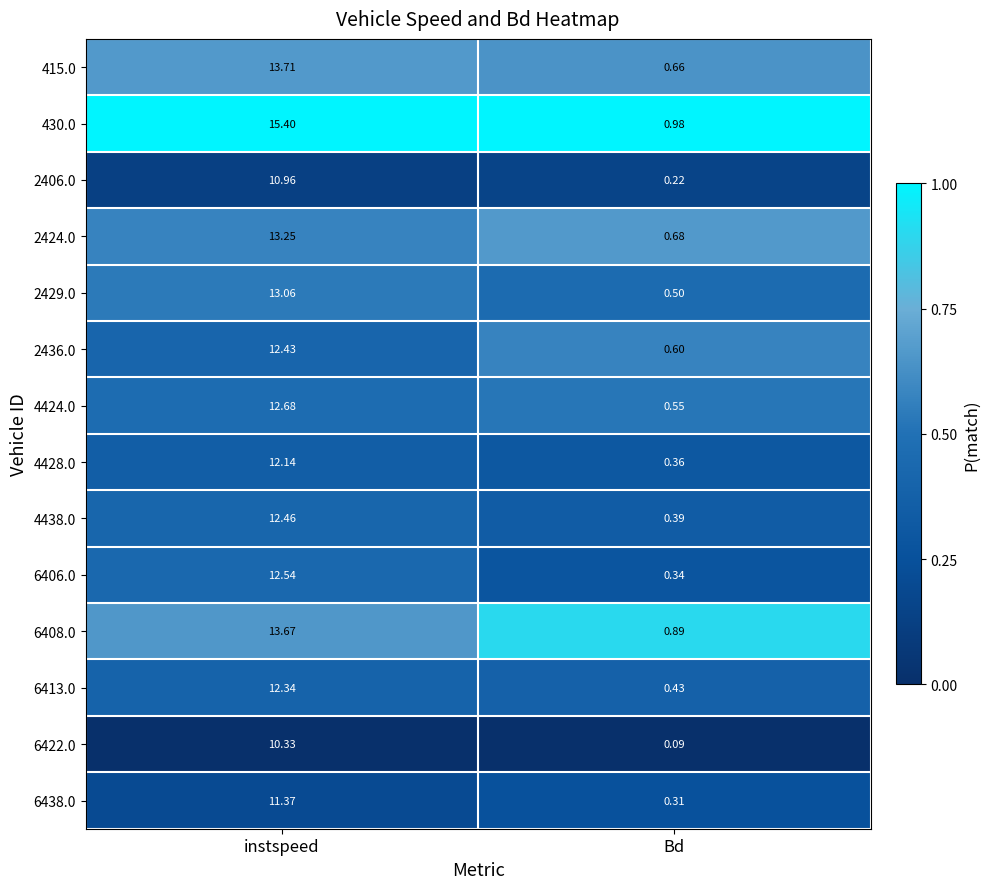

Count the number of categories in the chart.

2